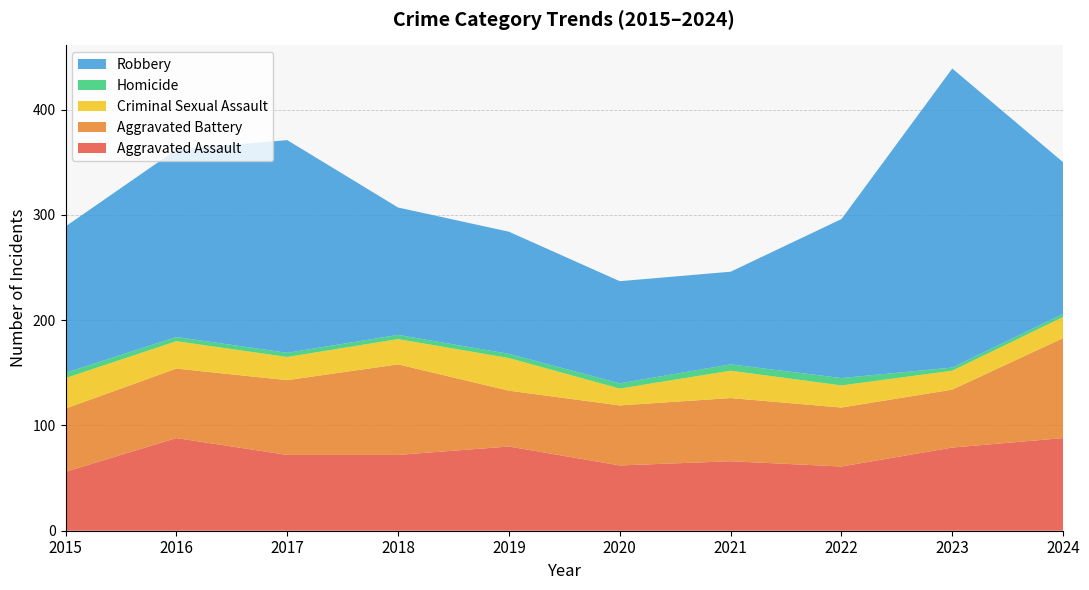

Reading left to right, transcribe all the data shown in this chart.

Aggravated Assault: 2015=56	2016=88	2017=72	2018=72	2019=80	2020=62	2021=66	2022=61	2023=79	2024=88
Aggravated Battery: 2015=60	2016=66	2017=71	2018=86	2019=53	2020=57	2021=60	2022=56	2023=55	2024=95
Criminal Sexual Assault: 2015=29	2016=26	2017=22	2018=24	2019=31	2020=16	2021=26	2022=21	2023=18	2024=20
Homicide: 2015=5	2016=4	2017=4	2018=4	2019=4	2020=5	2021=6	2022=7	2023=3	2024=3
Robbery: 2015=139	2016=178	2017=202	2018=121	2019=116	2020=97	2021=88	2022=151	2023=284	2024=144